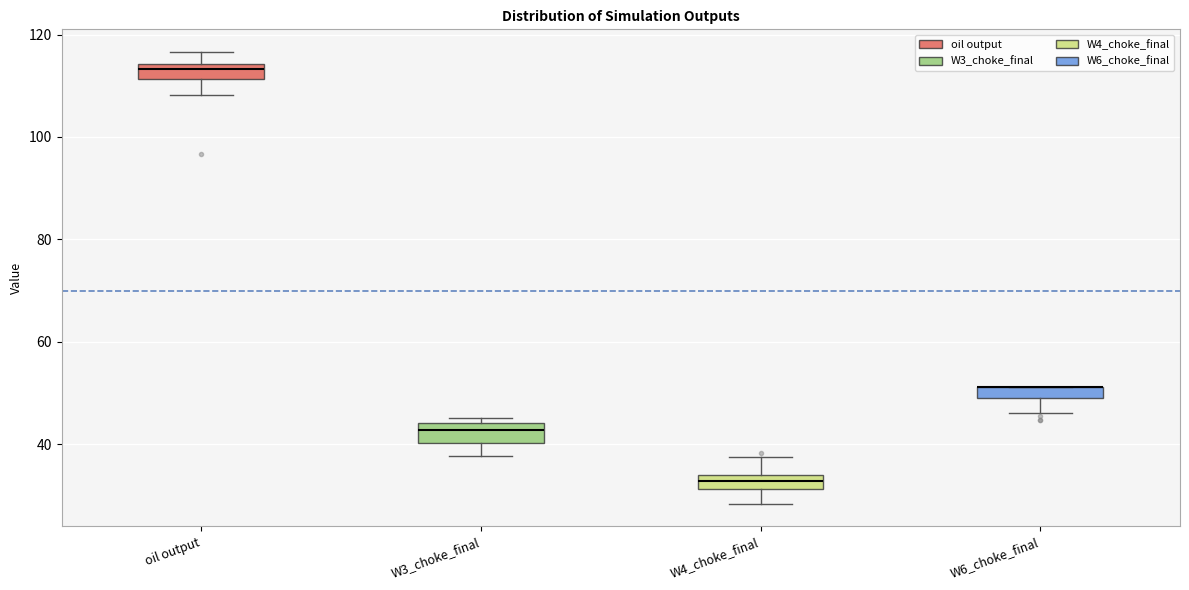

Where does the upper whisker of the box for oil output end on the y-axis? The values are not printed on the chart, so give them approximately, as read against the axis.

116